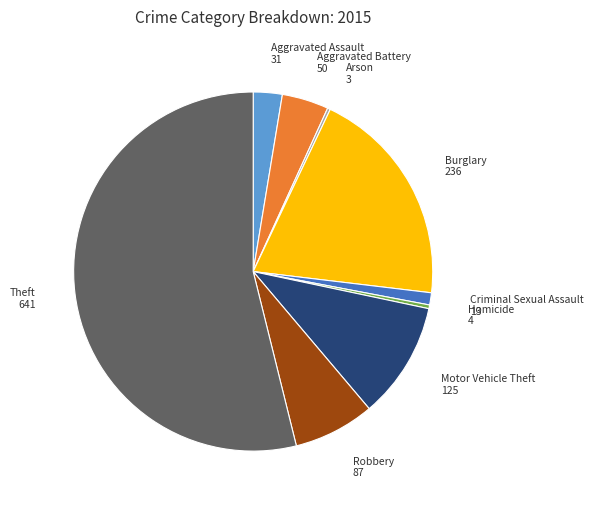

Approximately how many times larger is the value at Criminal Sexual Assault compared to Homicide?

3.2